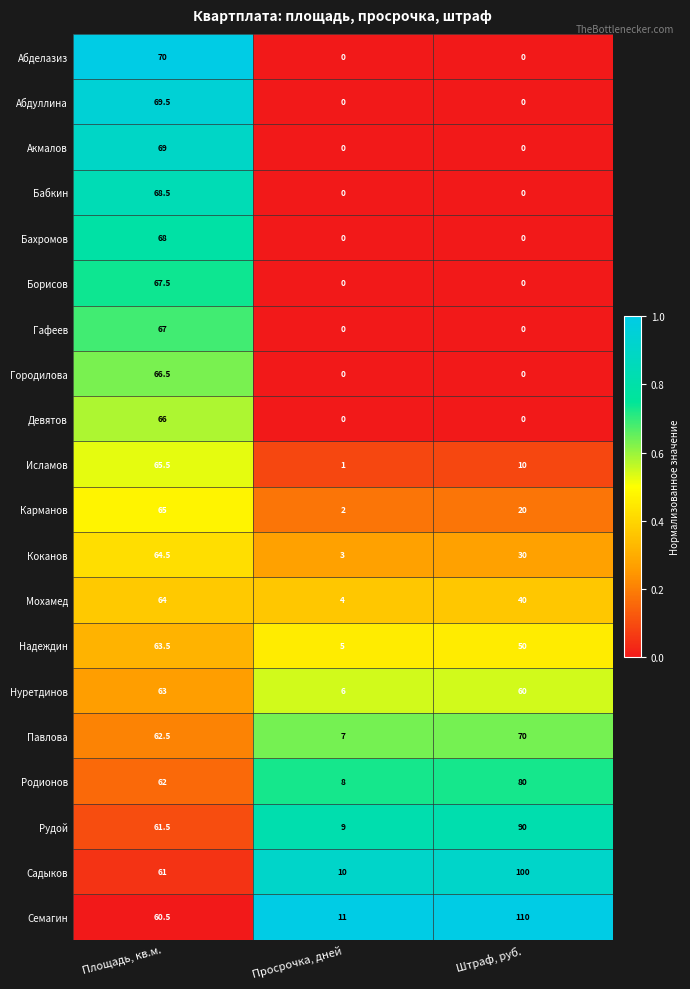

At which label does Нуретдинов reach its peak?

Площадь, кв.м.